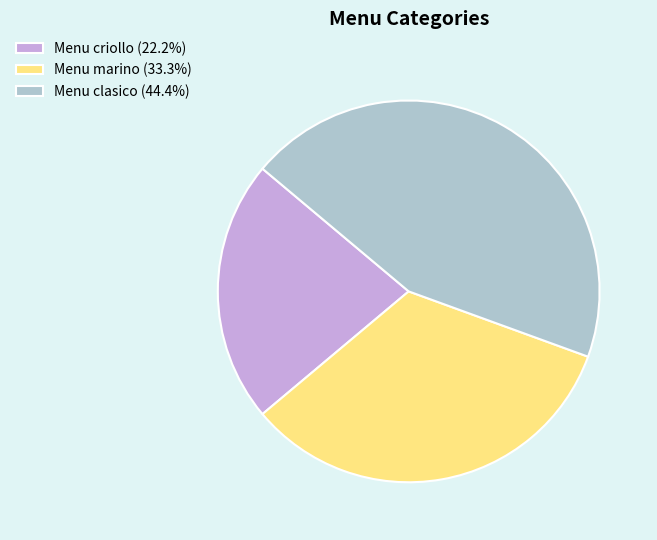

How many segments does this pie chart have?

3